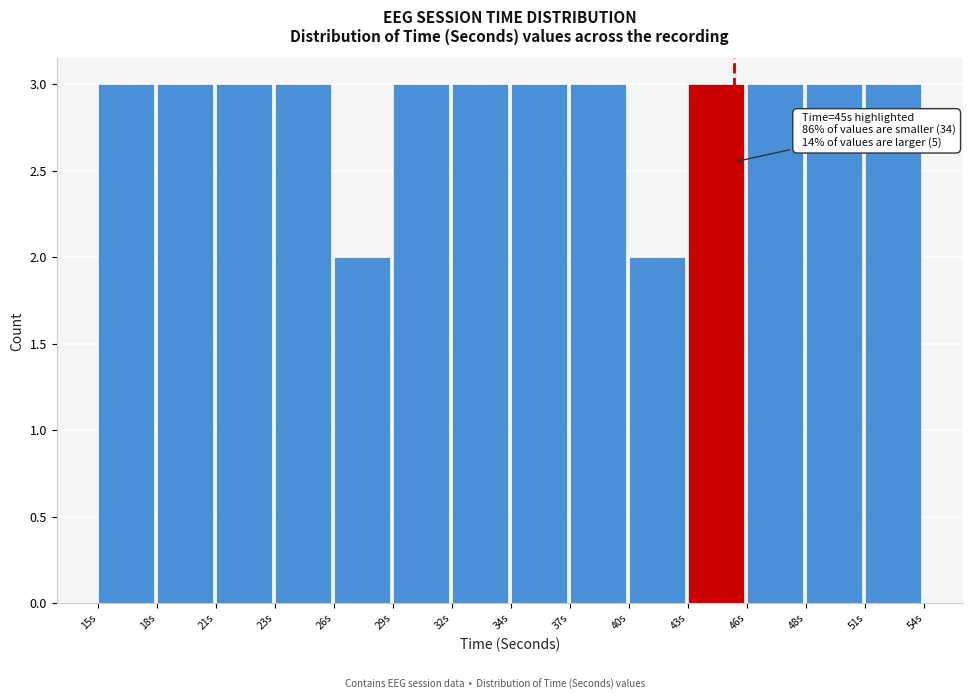

Reading right to left, transcribe all the data shown in this chart.

51s=3	48s=3	46s=3	43s=3	40s=2	37s=3	34s=3	32s=3	29s=3	26s=2	23s=3	21s=3	18s=3	15s=3